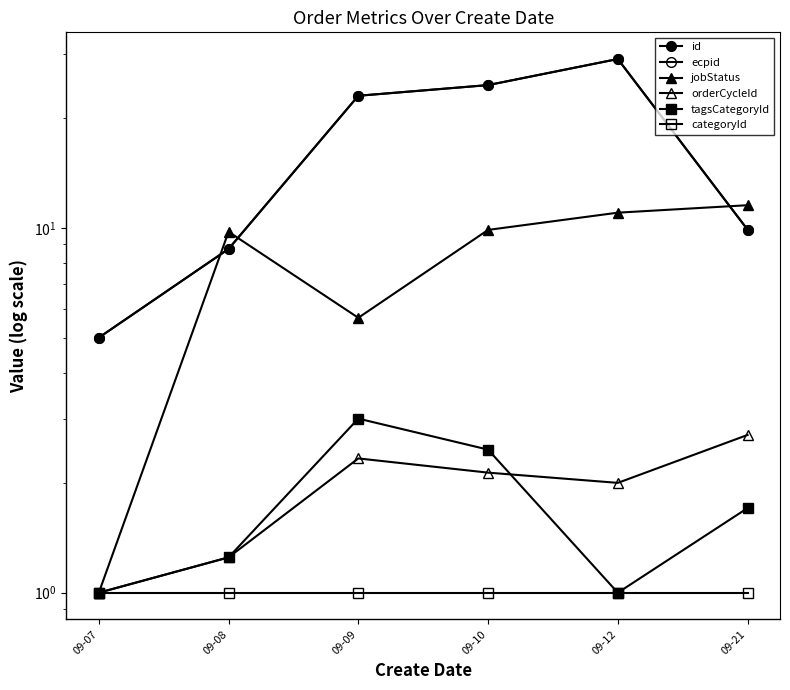

List the series in order of their peak value, highest first.

id, ecpid, jobStatus, tagsCategoryId, orderCycleId, categoryId